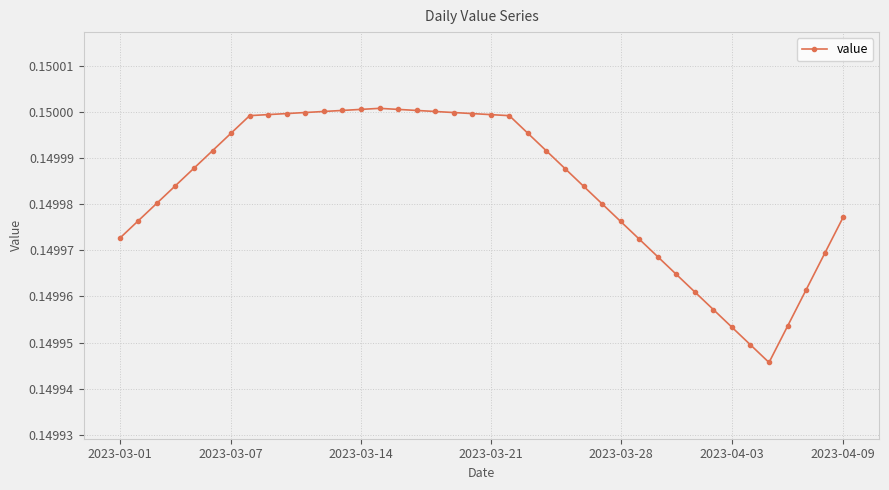

Count the values in the range 0 to 1.

40